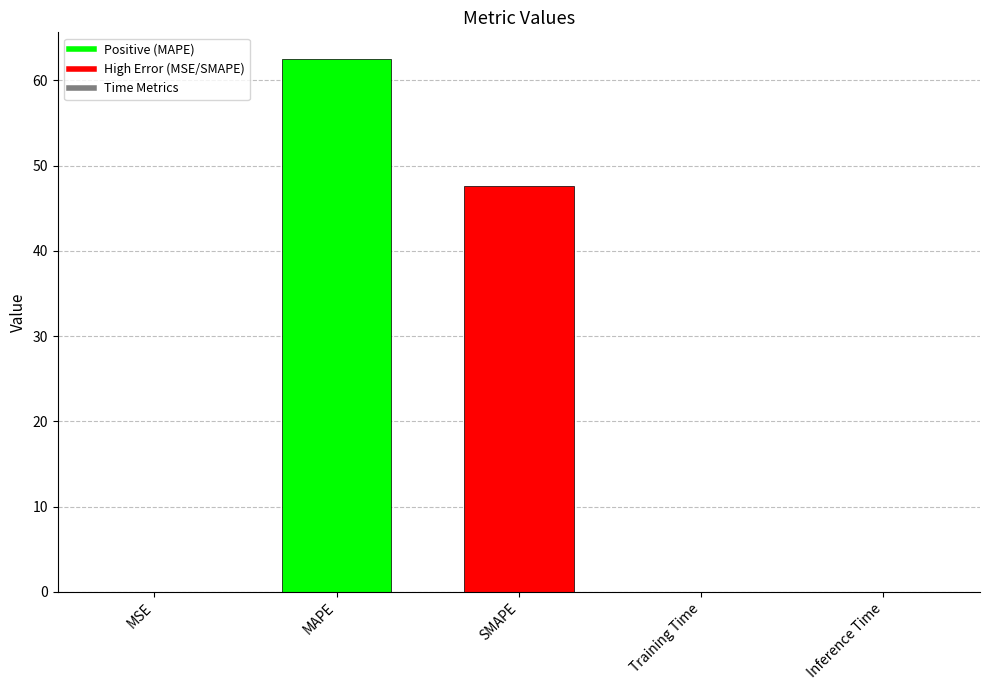

What is the ratio of the value at MAPE to the value at SMAPE?

1.3